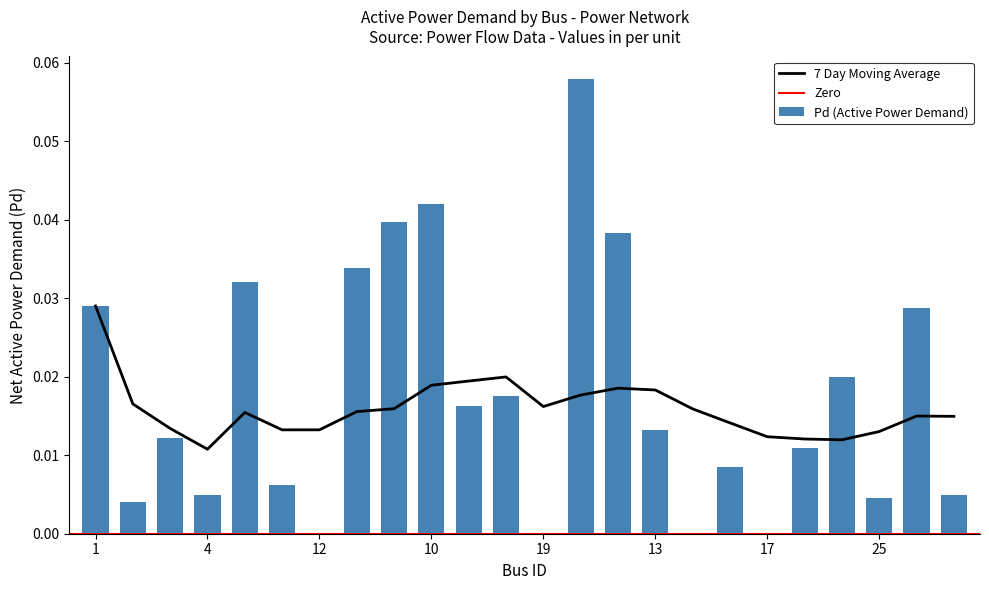

The 7-Day MA series shows 0.0 at 17. True or false?

False